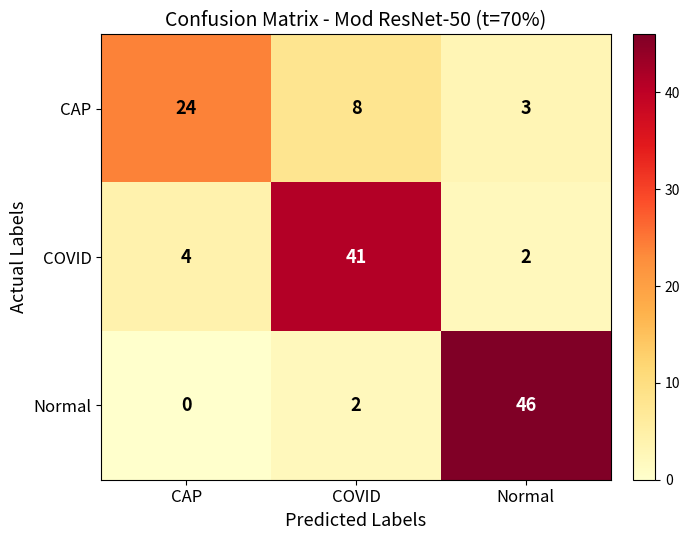

What is the total value across all series at Normal?

51